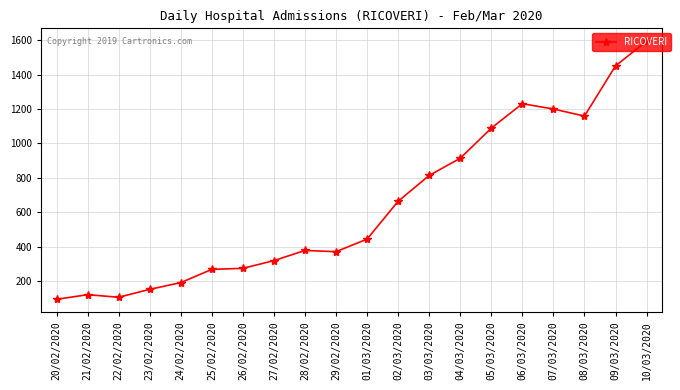

True or false: the data shows 121 at 21/02/2020.

True